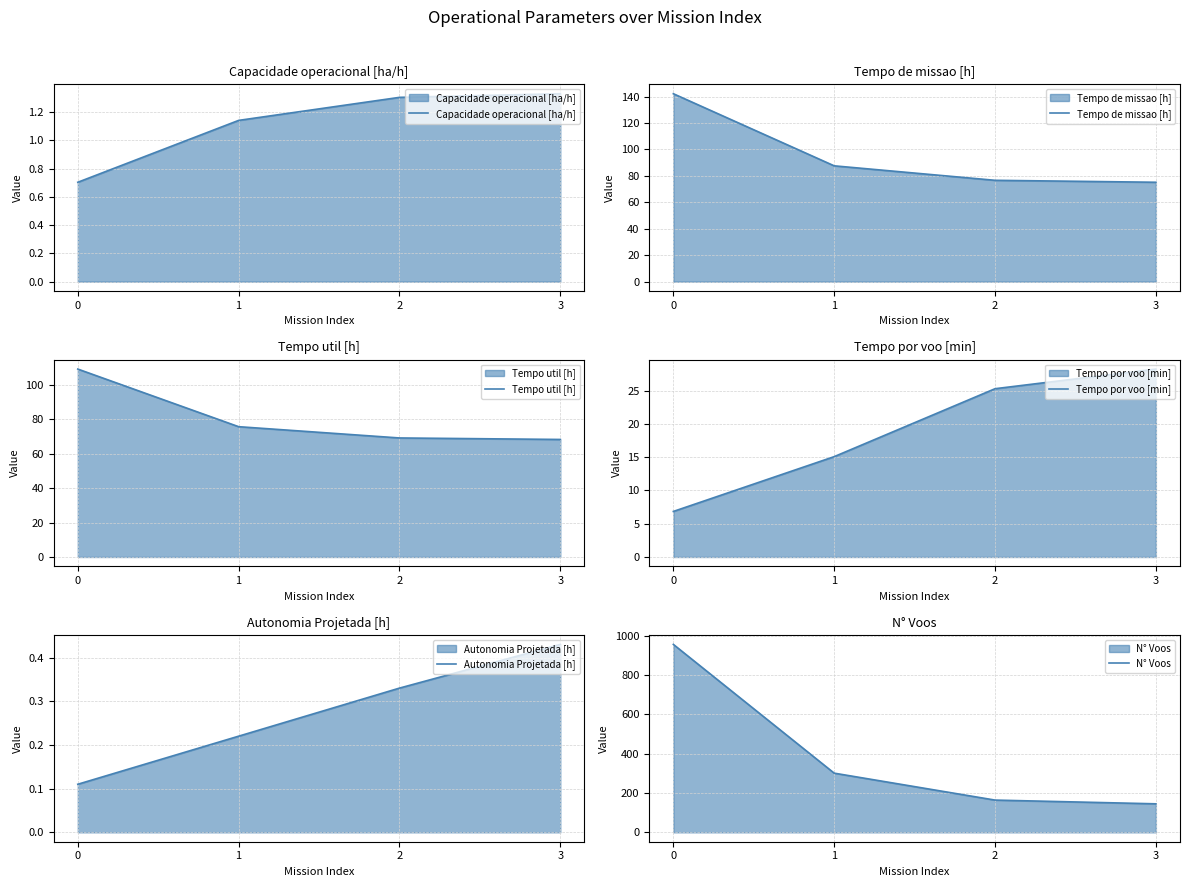

How many Capacidade operacional [ha/h] values are between 1 and 2?

3